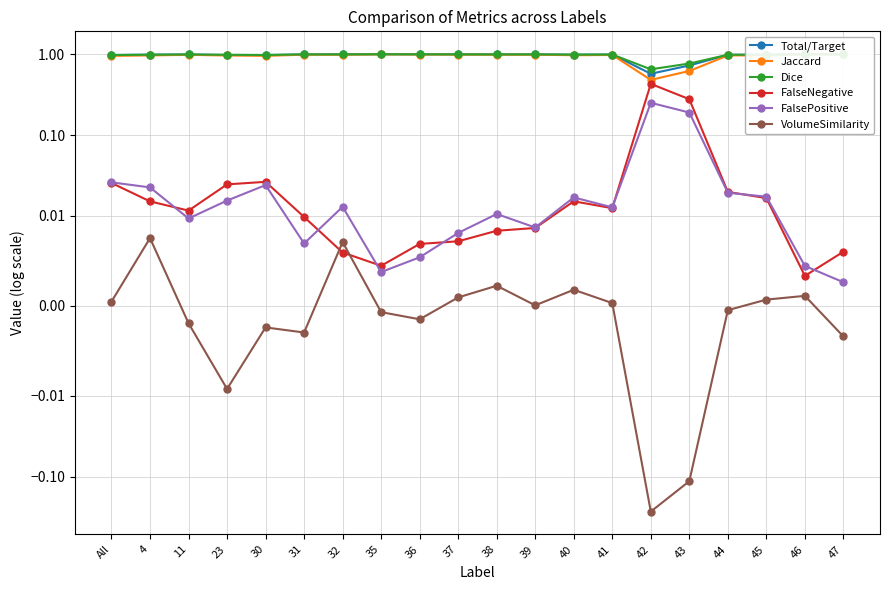

What is the highest value of the FalsePositive series?

0.2